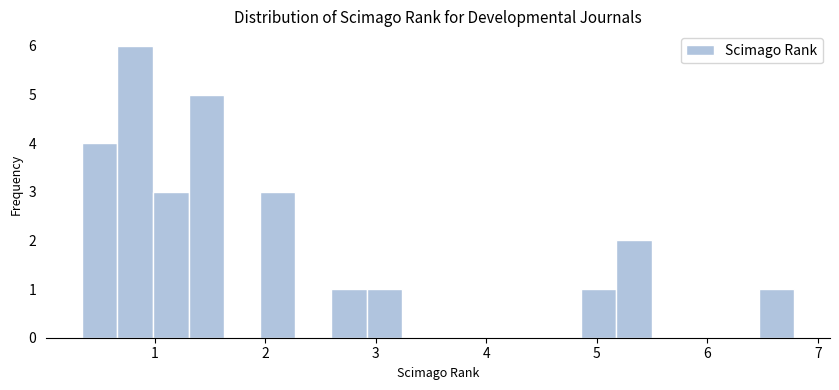

Read against the x-axis, roughly where is the centre of the tallest bar?

0.8